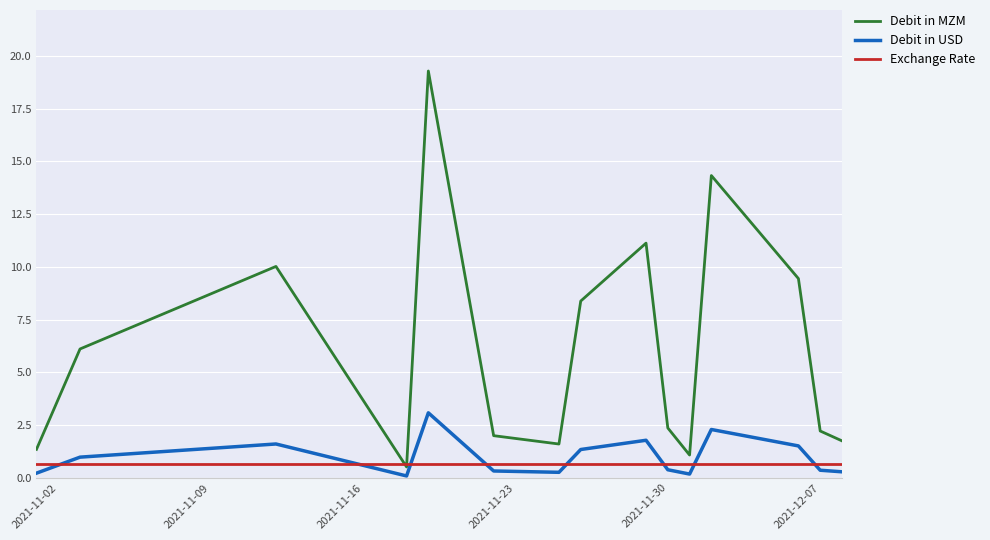

After their last crossing, which series has the higher values: Exchange Rate or Debit in USD?

Exchange Rate